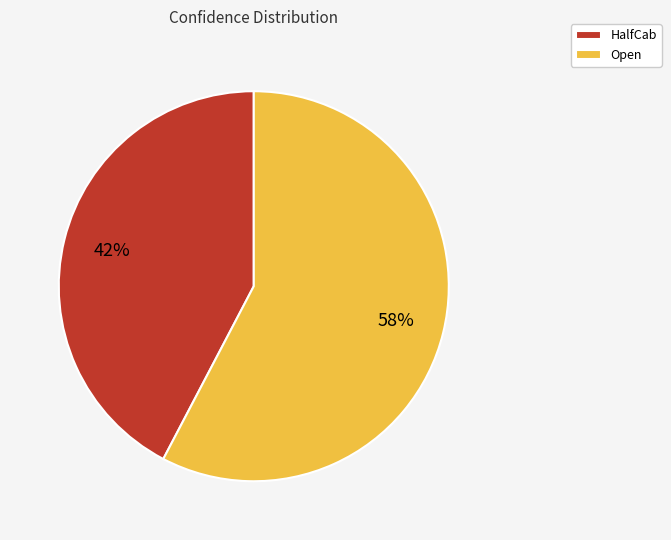

To the nearest percent, what is the average slice percentage?

50%